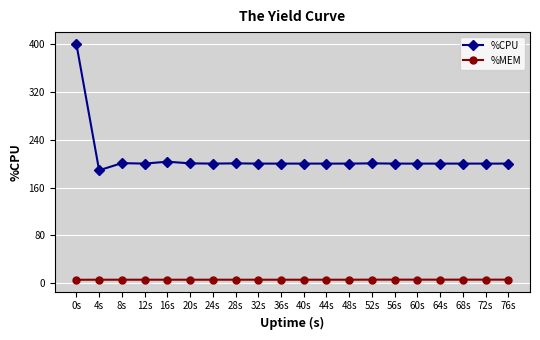

What is the lowest value of the %MEM series?

5.9